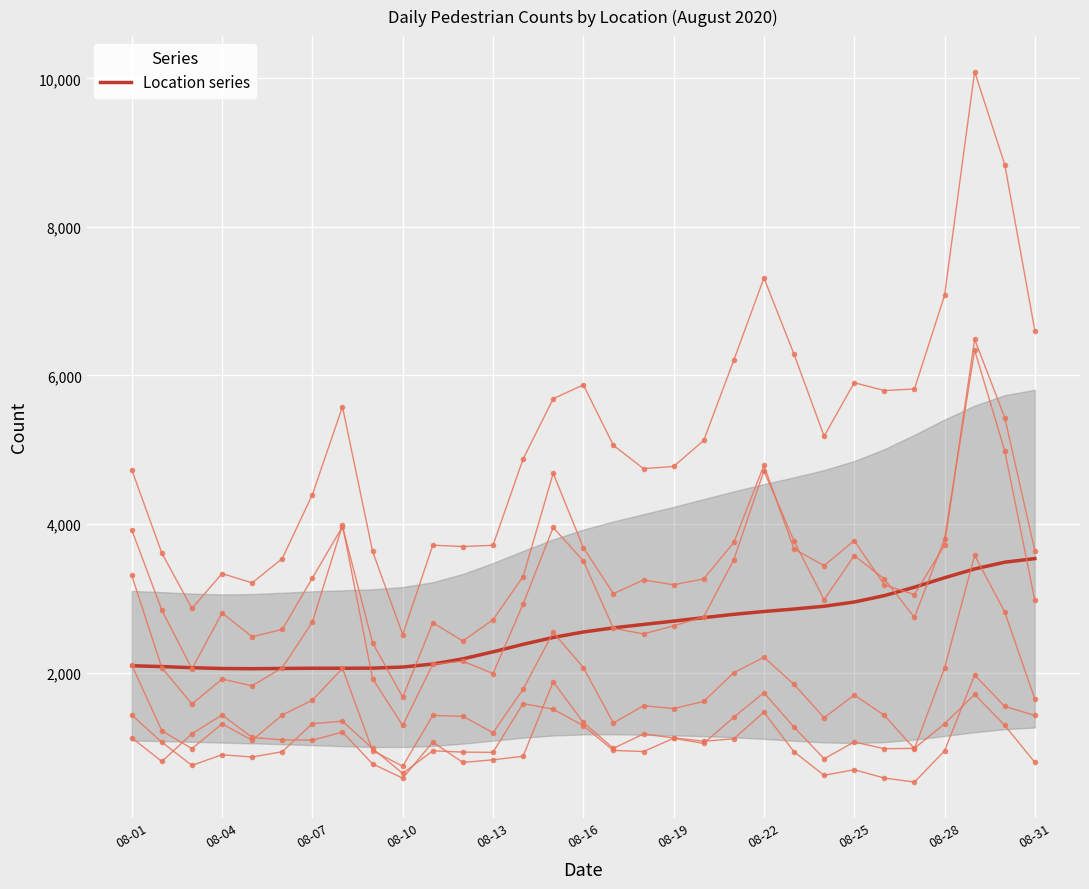

Where is the data nearest to the value 1186?

08-19